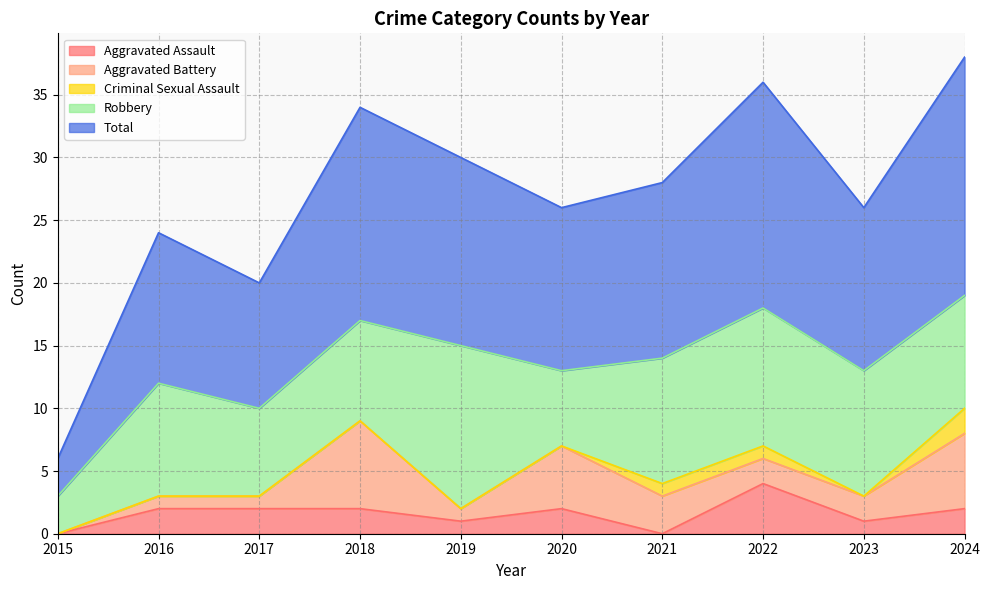

How many lines are shown in the chart?

5